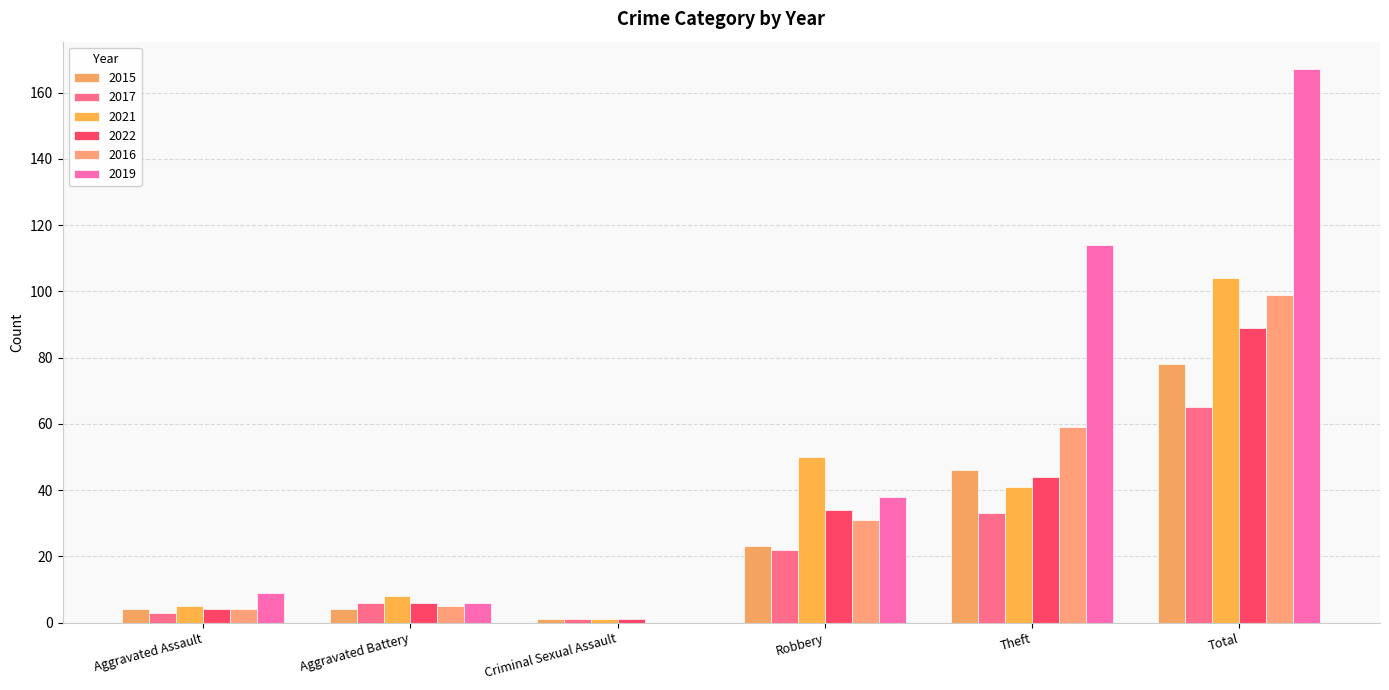

How many categories are shown in the chart?

6